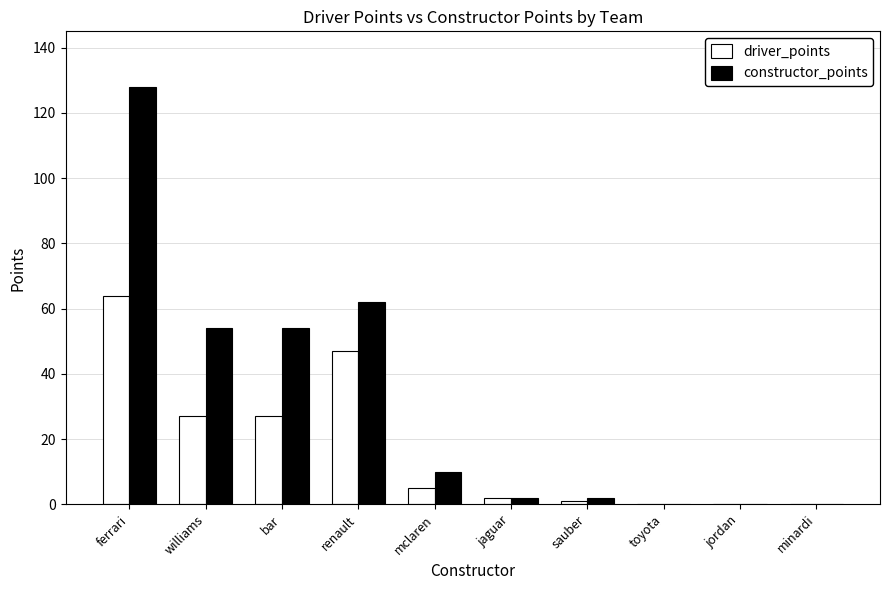

What is the total value across all series at ferrari?

192